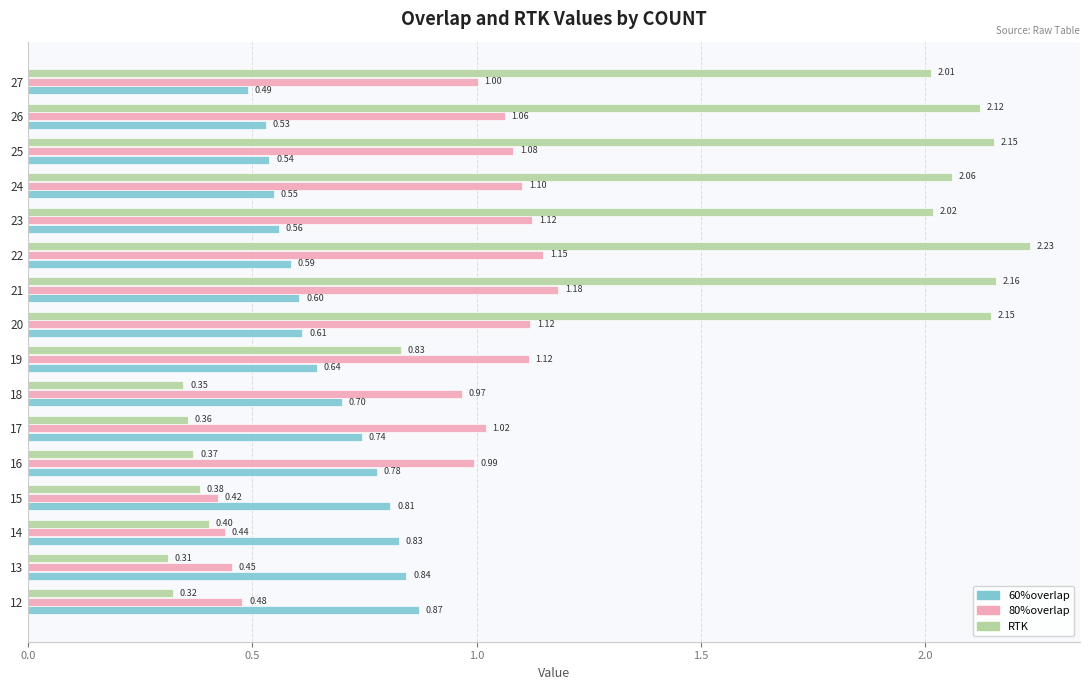

Count the number of data series in this chart.

3